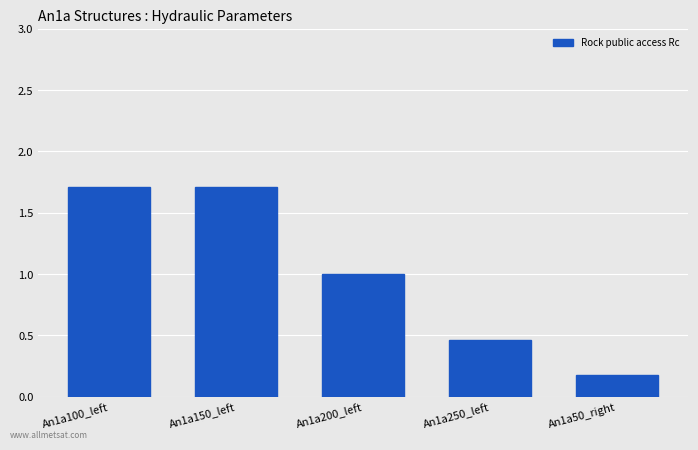

At which label does the data first exceed 1?

An1a100_left